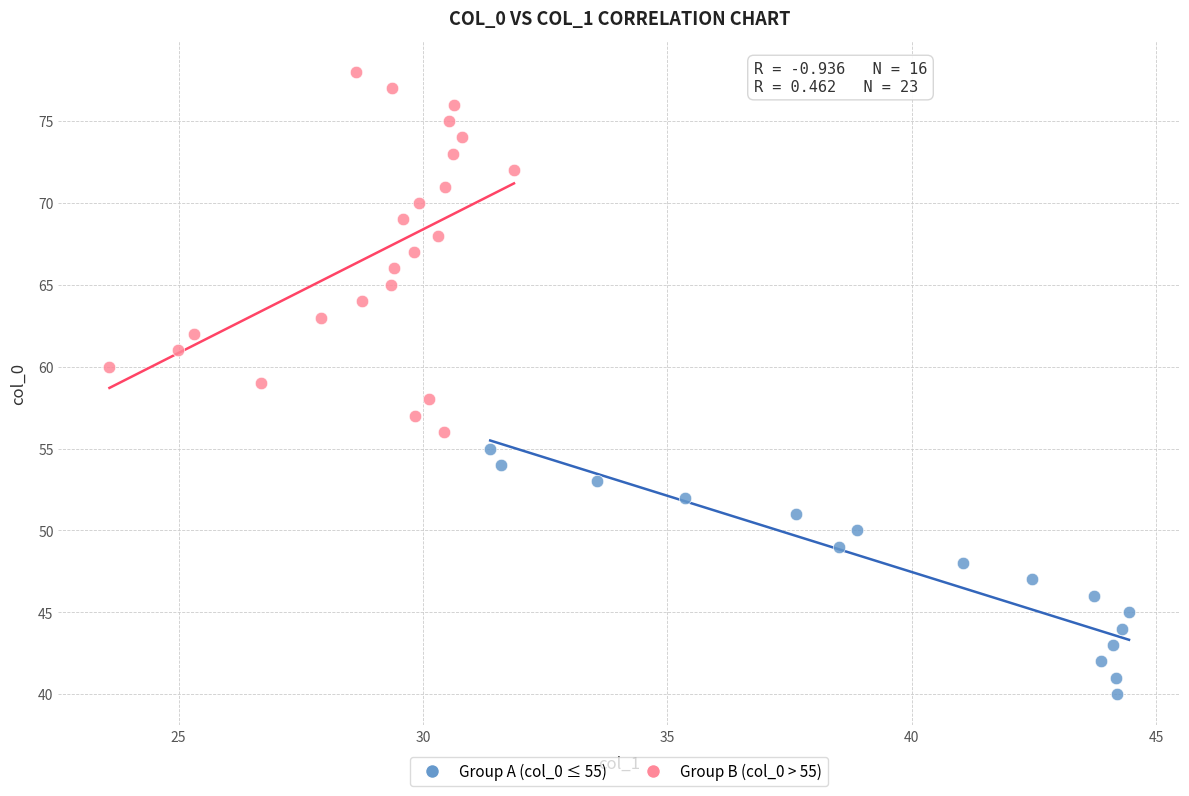

Which series reaches the maximum Y coordinate?

Group B (col_0 > 55)